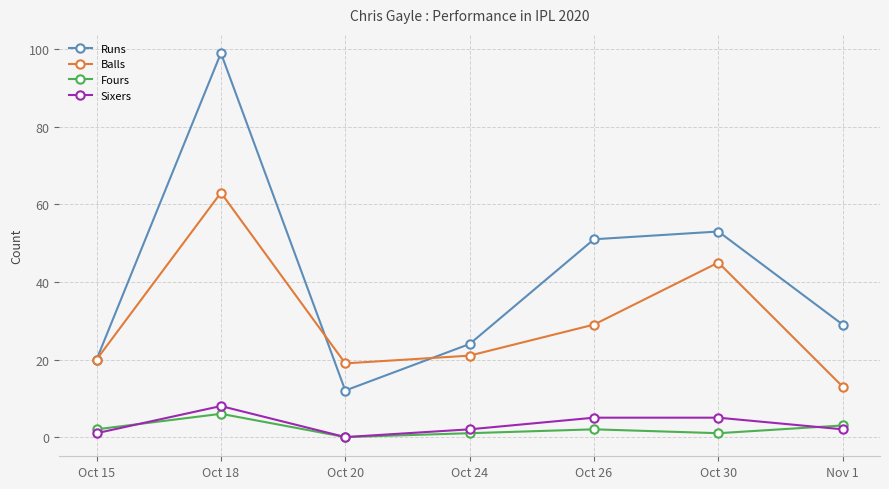

True or false: Runs and Fours cross at least once.

False